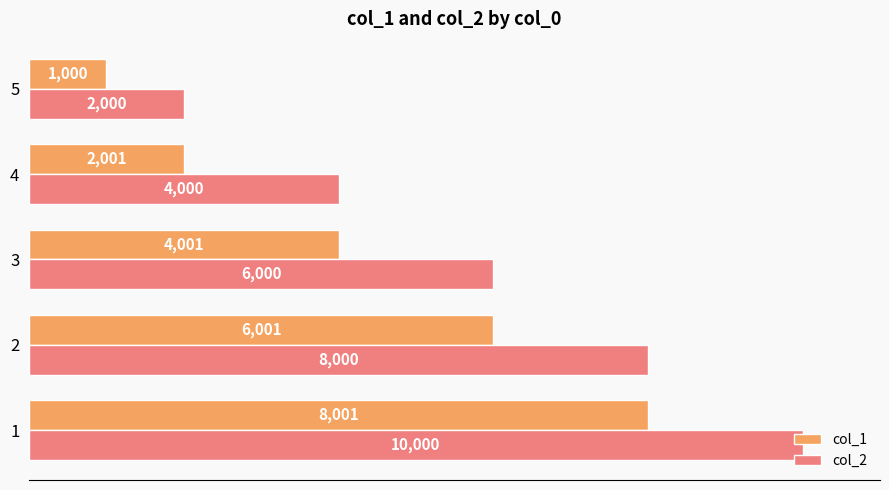

Which series has the widest spread of values?

col_2